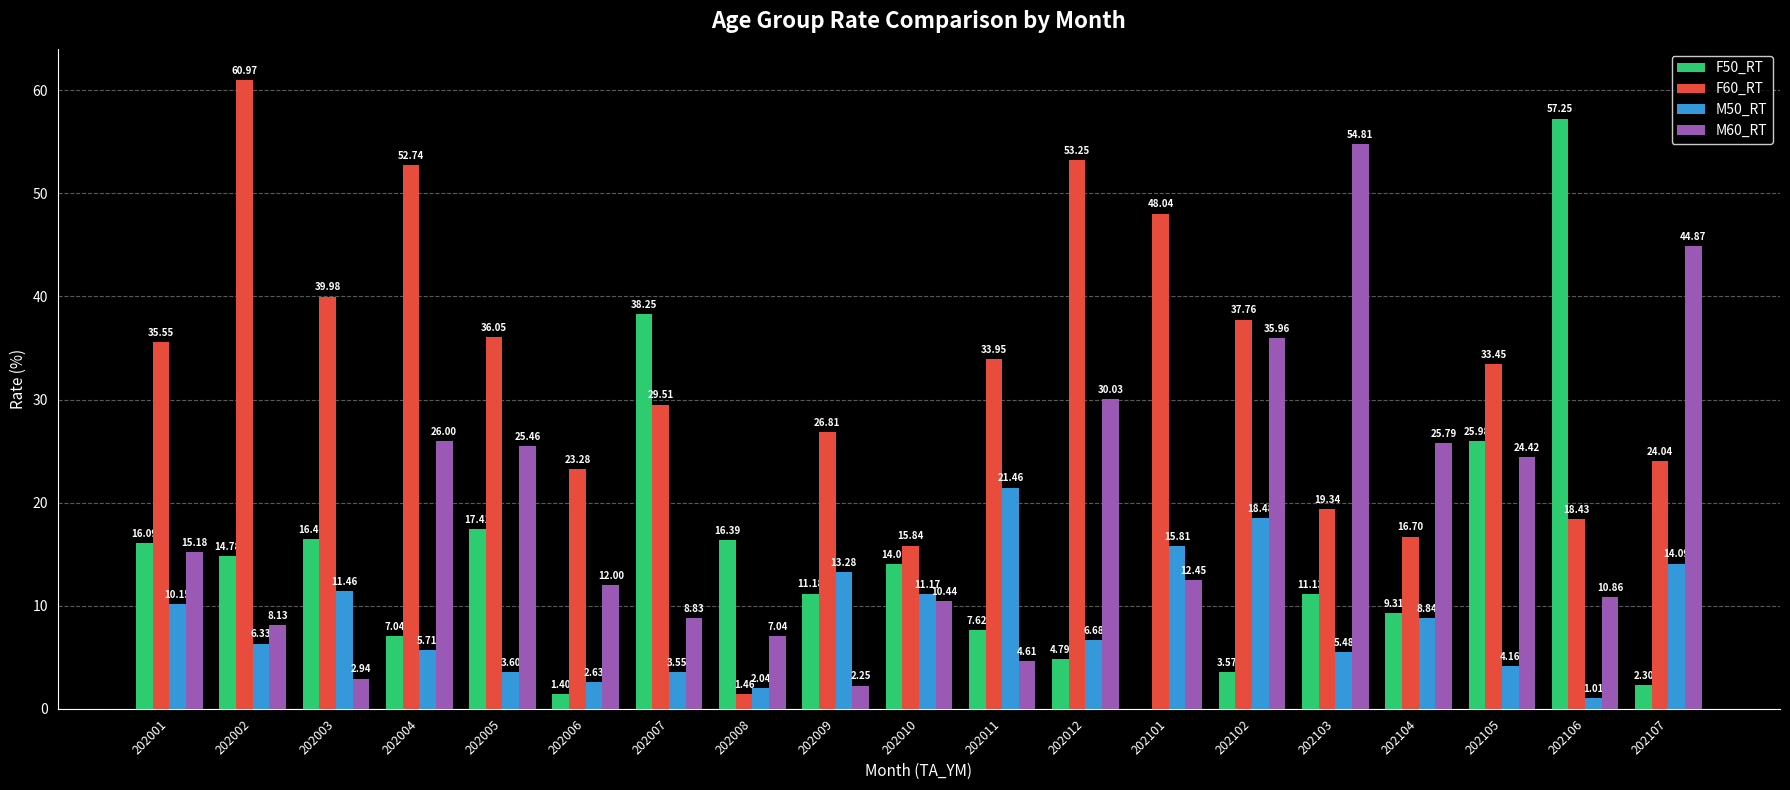

What is the total value across all series at 202002?

90.2